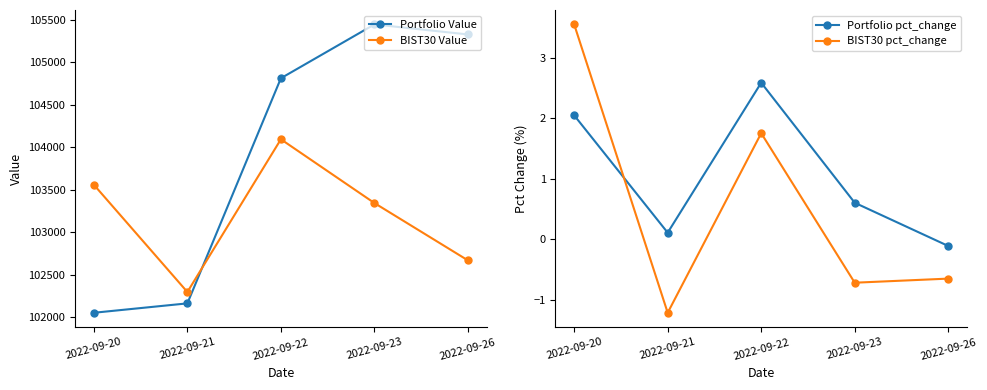

At which category is the sum across all series the highest?

2022-09-22